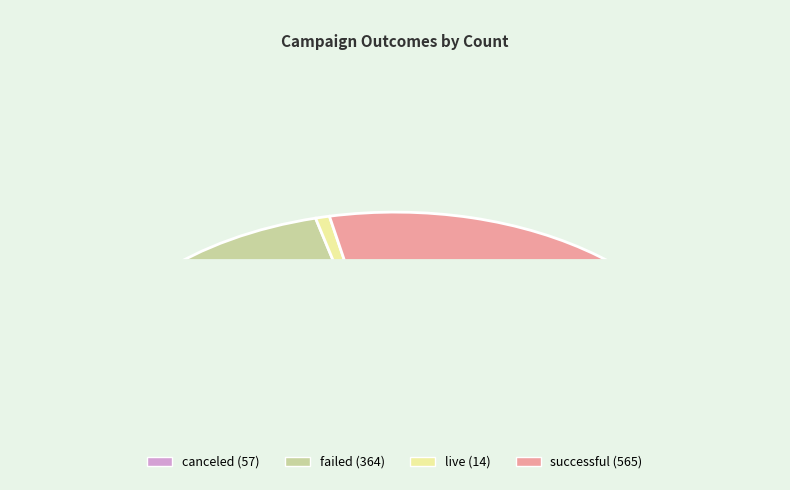

To the nearest percent, what is the difference between the largest and smallest slice percentages?

55%